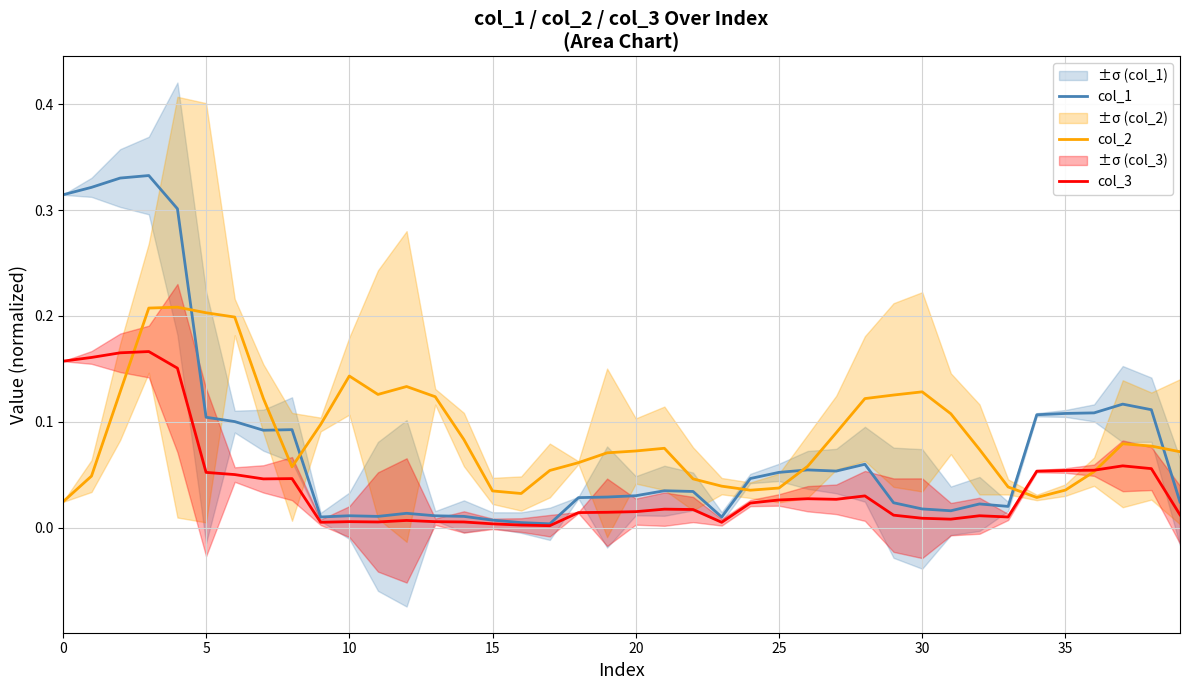

Reading right to left, transcribe all the data shown in this chart.

col_1: 0.0	0.1	0.1	0.1	0.1	0.1	0.0	0.0	0.0	0.0	0.0	0.1	0.1	0.1	0.1	0.0	0.0	0.0	0.0	0.0	0.0	0.0	0.0	0.0	0.0	0.0	0.0	0.0	0.0	0.0	0.0	0.1	0.1	0.1	0.1	0.3	0.3	0.3	0.3	0.3
col_2: 0.1	0.1	0.1	0.1	0.0	0.0	0.0	0.1	0.1	0.1	0.1	0.1	0.1	0.1	0.0	0.0	0.0	0.0	0.1	0.1	0.1	0.1	0.1	0.0	0.0	0.1	0.1	0.1	0.1	0.1	0.1	0.1	0.1	0.2	0.2	0.2	0.2	0.1	0.0	0.0
col_3: 0.0	0.1	0.1	0.1	0.1	0.1	0.0	0.0	0.0	0.0	0.0	0.0	0.0	0.0	0.0	0.0	0.0	0.0	0.0	0.0	0.0	0.0	0.0	0.0	0.0	0.0	0.0	0.0	0.0	0.0	0.0	0.0	0.0	0.1	0.1	0.2	0.2	0.2	0.2	0.2